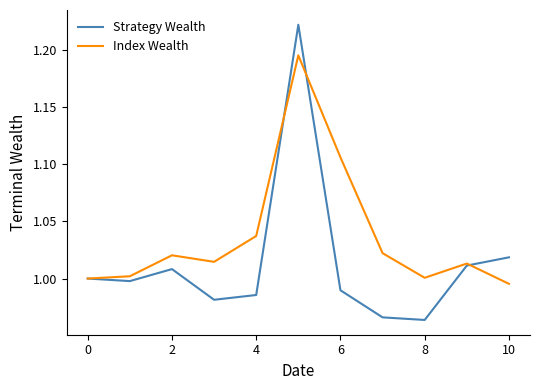

List the series in order of their overall mean, lowest first.

Strategy Wealth, Index Wealth